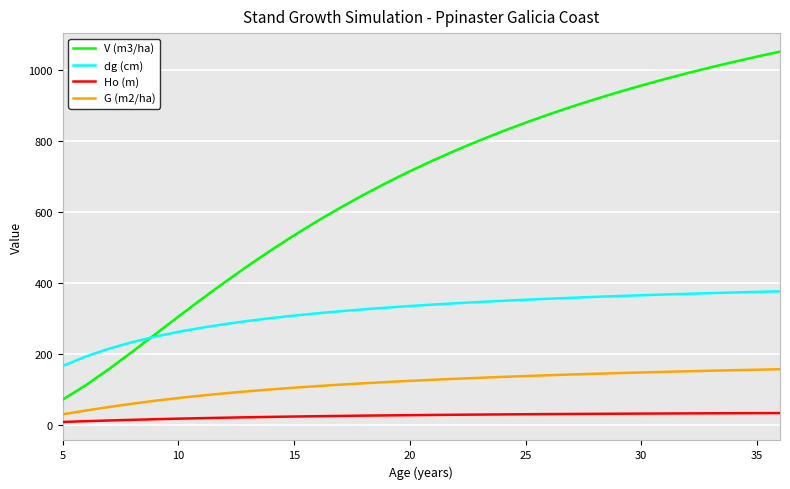

True or false: Ho (m) and dg (cm) intersect in this chart.

False